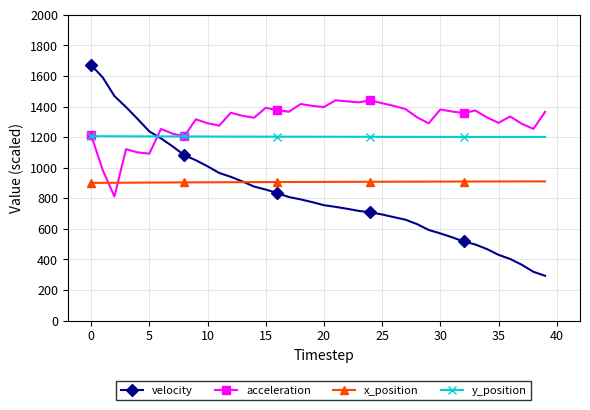

List the series in order of their overall mean, lowest first.

velocity, x_position, y_position, acceleration